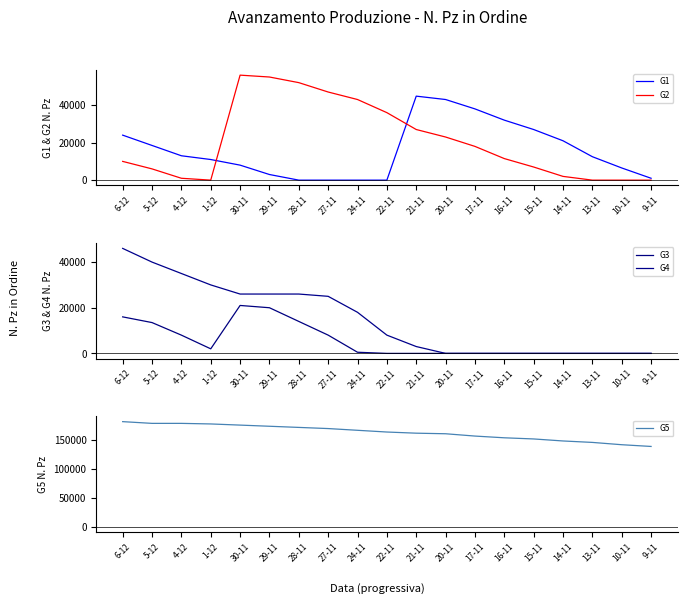

What is the sum of the G5 values at 1-12 and 20-11?

339000